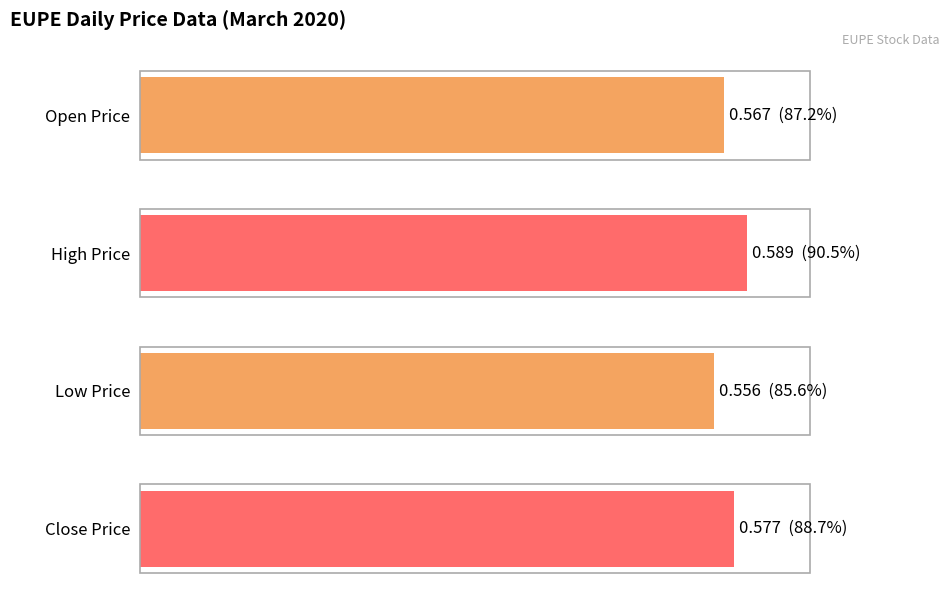

What is the approximate value of high at 2020-03-06?

0.6